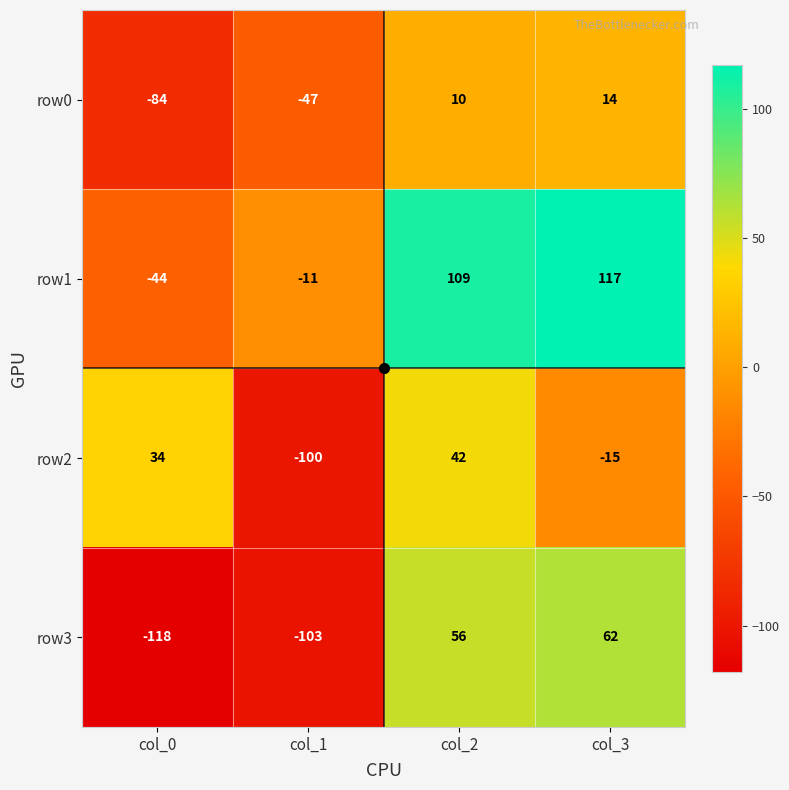

What is the highest value of the row0 series?

14